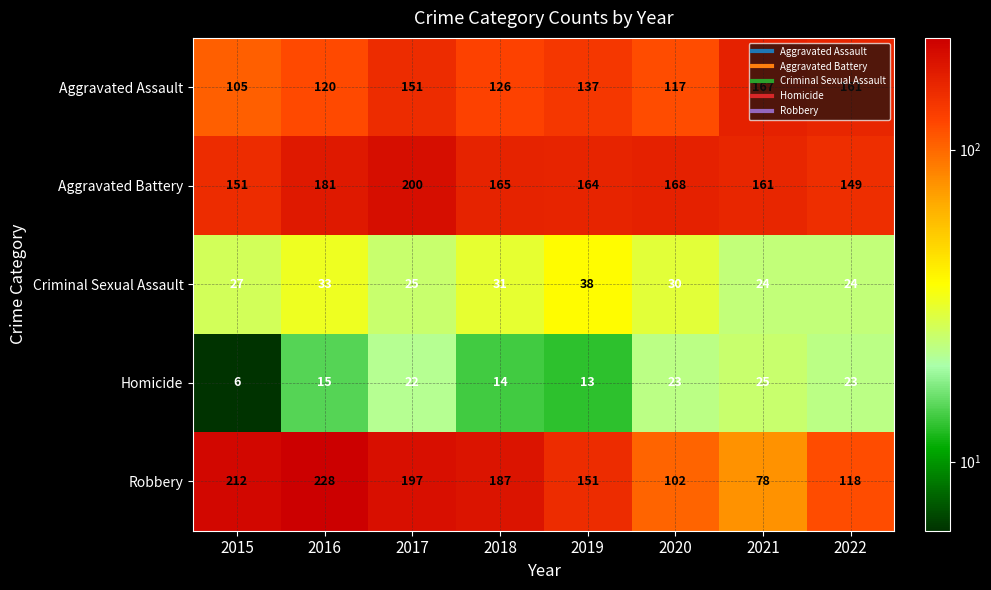

Which series has the largest range (max minus min)?

Robbery